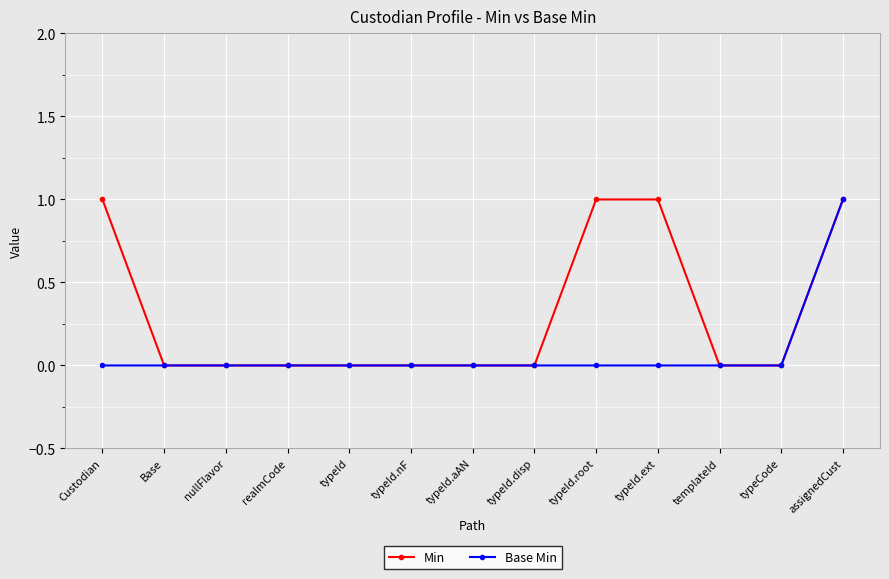

What is the sum of all Base Min values?

1